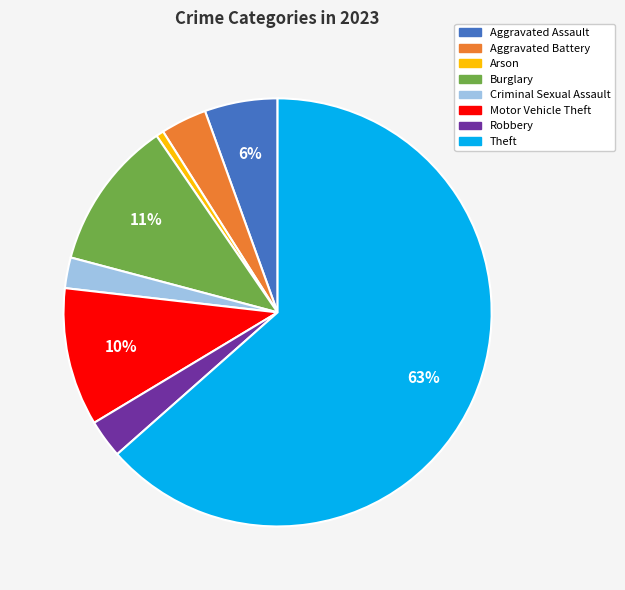

What is the majority slice?

Theft